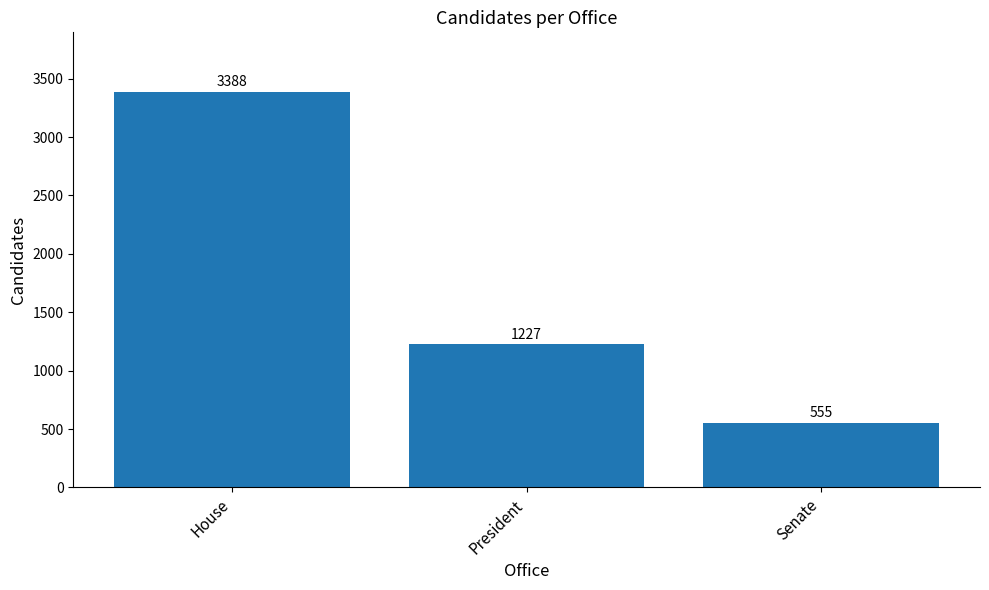

Rank the categories by value from lowest to highest.

Senate, President, House